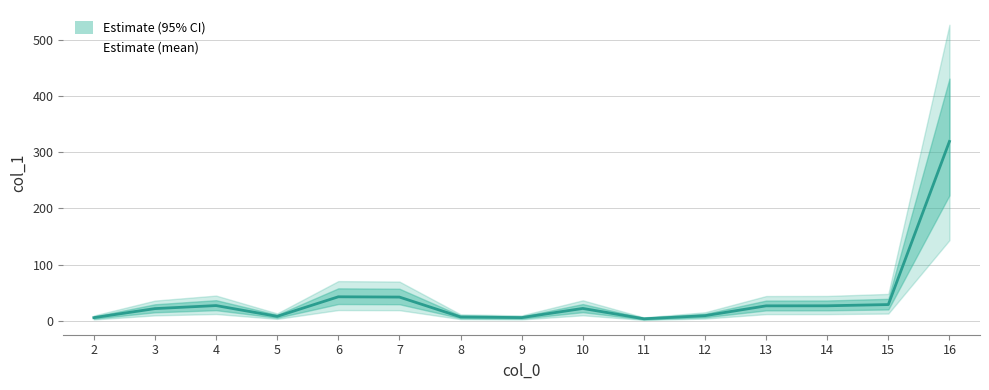

What is the ratio of the value at 7 to the value at 5?

5.2